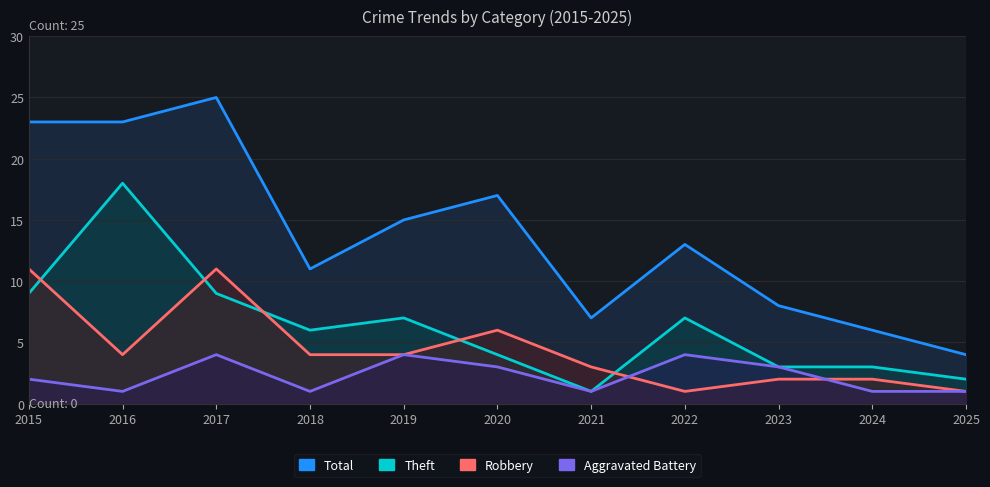

What are all the series names shown in the legend?

Aggravated Battery, Robbery, Theft, Total